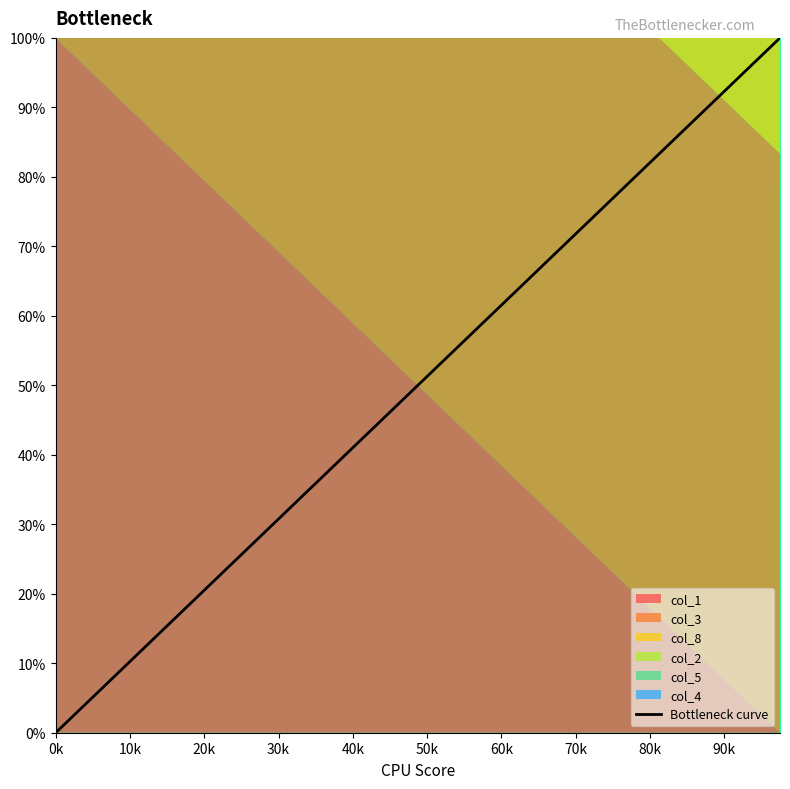

True or false: Bottleneck curve has a value of 92.3 at 90k.

True